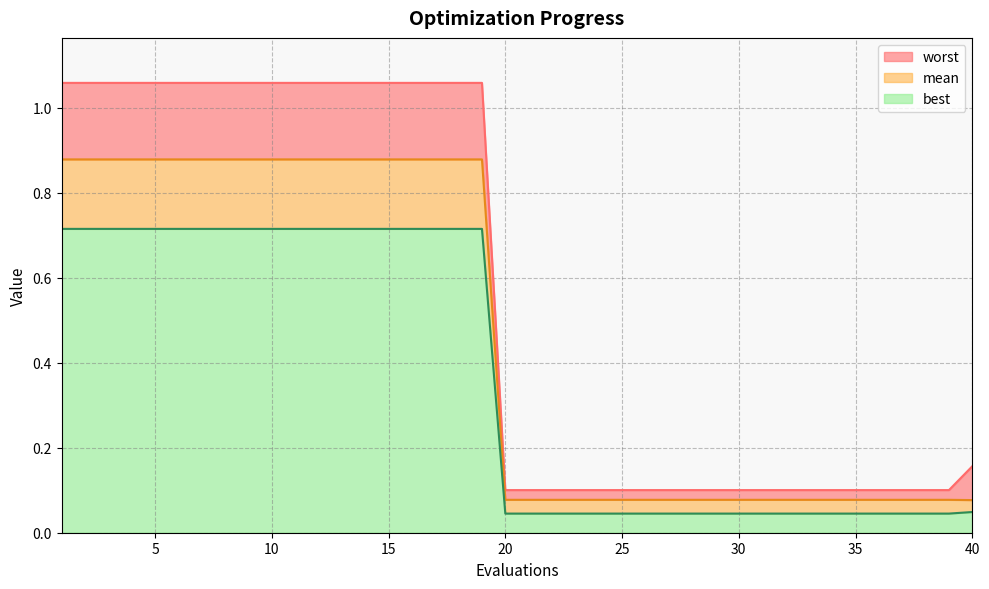

Reading right to left, what are all the values shown in this chart?

mean: 40=0.1	39=0.1	38=0.1	37=0.1	36=0.1	35=0.1	34=0.1	33=0.1	32=0.1	31=0.1	30=0.1	29=0.1	28=0.1	27=0.1	26=0.1	25=0.1	24=0.1	23=0.1	22=0.1	21=0.1	20=0.1	19=0.9	18=0.9	17=0.9	16=0.9	15=0.9	14=0.9	13=0.9	12=0.9	11=0.9	10=0.9	9=0.9	8=0.9	7=0.9	6=0.9	5=0.9	4=0.9	3=0.9	2=0.9	1=0.9
best: 40=0.0	39=0.0	38=0.0	37=0.0	36=0.0	35=0.0	34=0.0	33=0.0	32=0.0	31=0.0	30=0.0	29=0.0	28=0.0	27=0.0	26=0.0	25=0.0	24=0.0	23=0.0	22=0.0	21=0.0	20=0.0	19=0.7	18=0.7	17=0.7	16=0.7	15=0.7	14=0.7	13=0.7	12=0.7	11=0.7	10=0.7	9=0.7	8=0.7	7=0.7	6=0.7	5=0.7	4=0.7	3=0.7	2=0.7	1=0.7
worst: 40=0.2	39=0.1	38=0.1	37=0.1	36=0.1	35=0.1	34=0.1	33=0.1	32=0.1	31=0.1	30=0.1	29=0.1	28=0.1	27=0.1	26=0.1	25=0.1	24=0.1	23=0.1	22=0.1	21=0.1	20=0.1	19=1.1	18=1.1	17=1.1	16=1.1	15=1.1	14=1.1	13=1.1	12=1.1	11=1.1	10=1.1	9=1.1	8=1.1	7=1.1	6=1.1	5=1.1	4=1.1	3=1.1	2=1.1	1=1.1